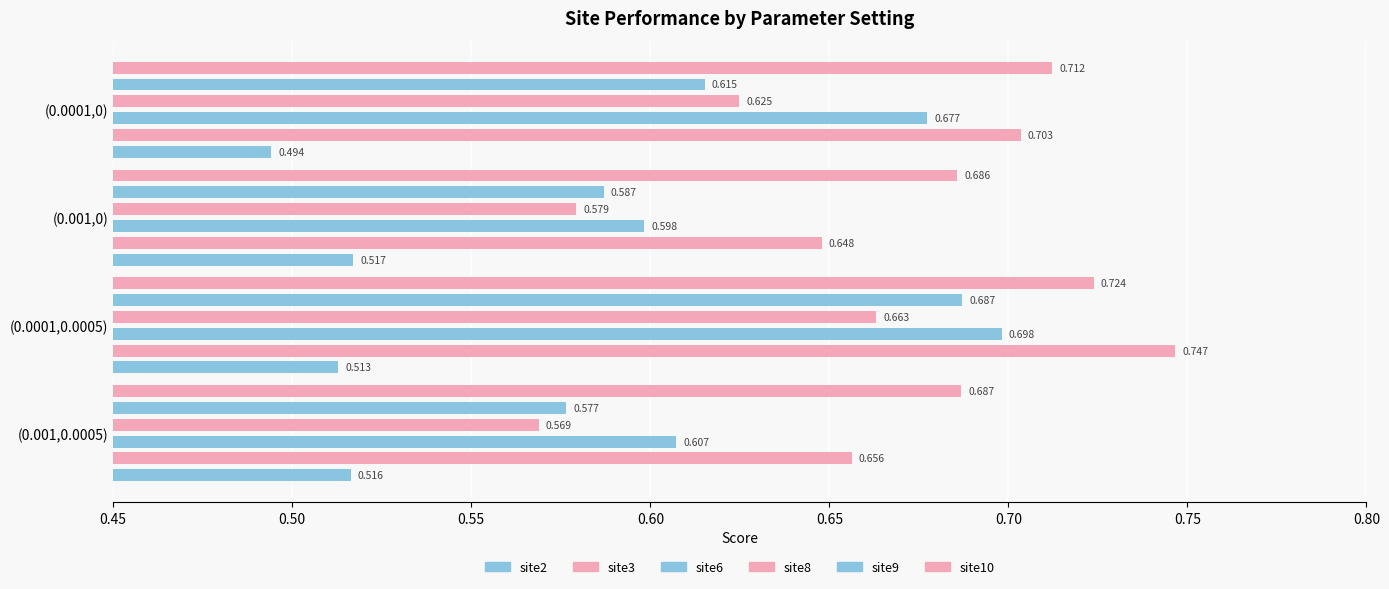

Count the site3 values in the range 0 to 1.

4